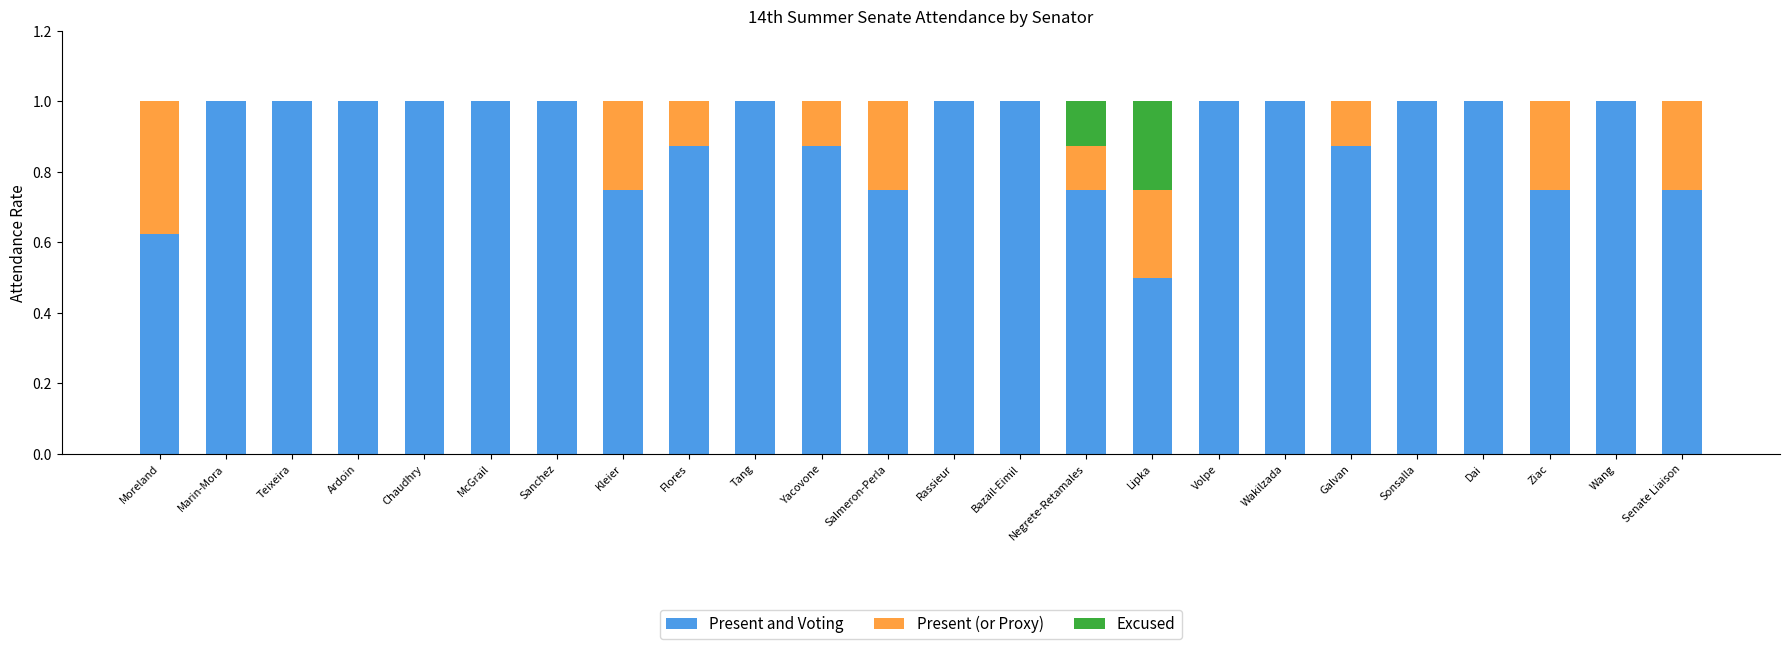

Count the number of categories in the chart.

24